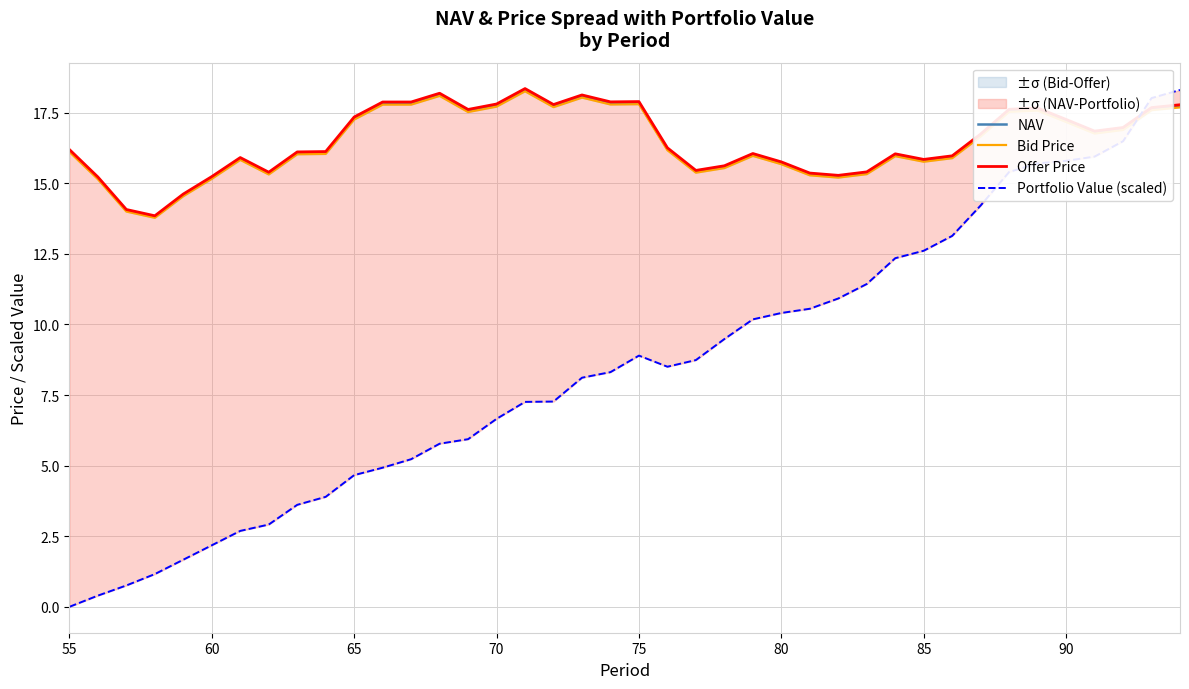

What are all the series names shown in the legend?

NAV, Bid Price, Offer Price, Portfolio Value (scaled)